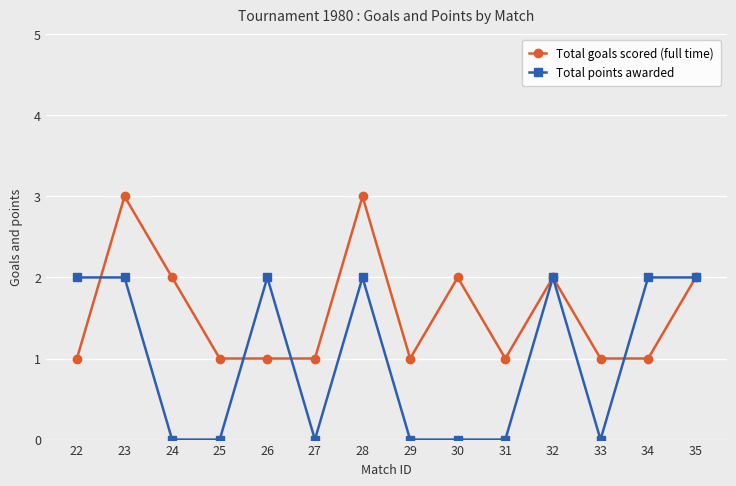

List the series in order of their overall mean, lowest first.

Total points awarded, Total goals scored (full time)